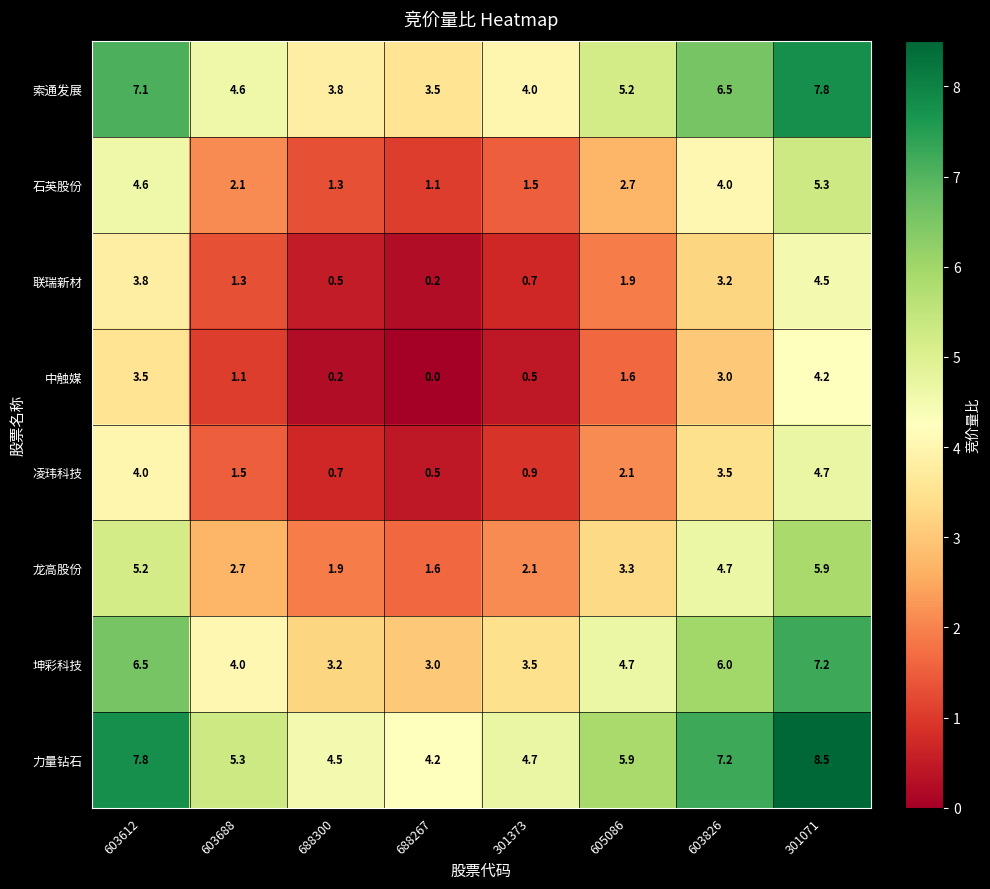

At which category is the sum across all series the highest?

301071